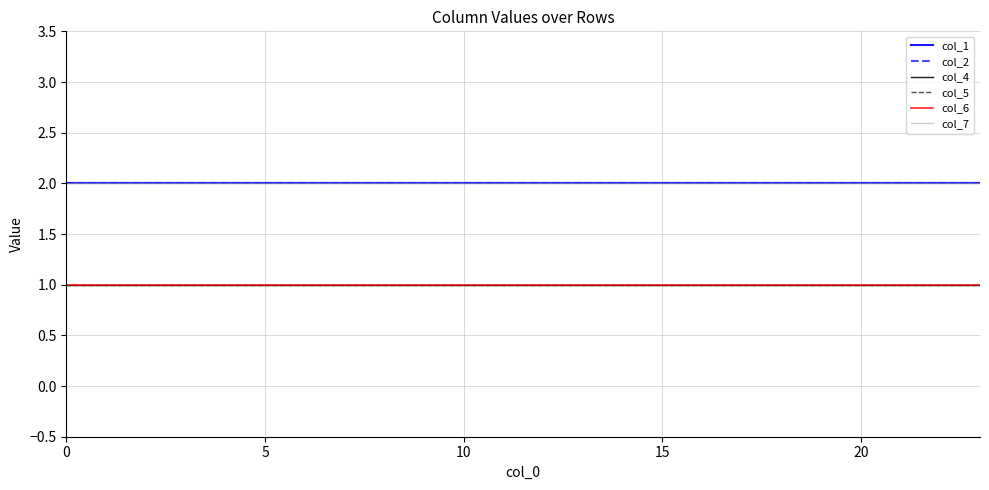

Reading left to right, list all the values displayed in this chart.

col_1: 2	2	2	2	2	2	2	2	2	2	2	2	2	2	2	2	2	2	2	2	2	2	2	2
col_2: 2	2	2	2	2	2	2	2	2	2	2	2	2	2	2	2	2	2	2	2	2	2	2	2
col_4: 1	1	1	1	1	1	1	1	1	1	1	1	1	1	1	1	1	1	1	1	1	1	1	1
col_5: 1	1	1	1	1	1	1	1	1	1	1	1	1	1	1	1	1	1	1	1	1	1	1	1
col_6: 1	1	1	1	1	1	1	1	1	1	1	1	1	1	1	1	1	1	1	1	1	1	1	1
col_7: 2	2	2	2	2	2	2	2	2	2	2	2	2	2	2	2	2	2	2	2	2	2	2	2